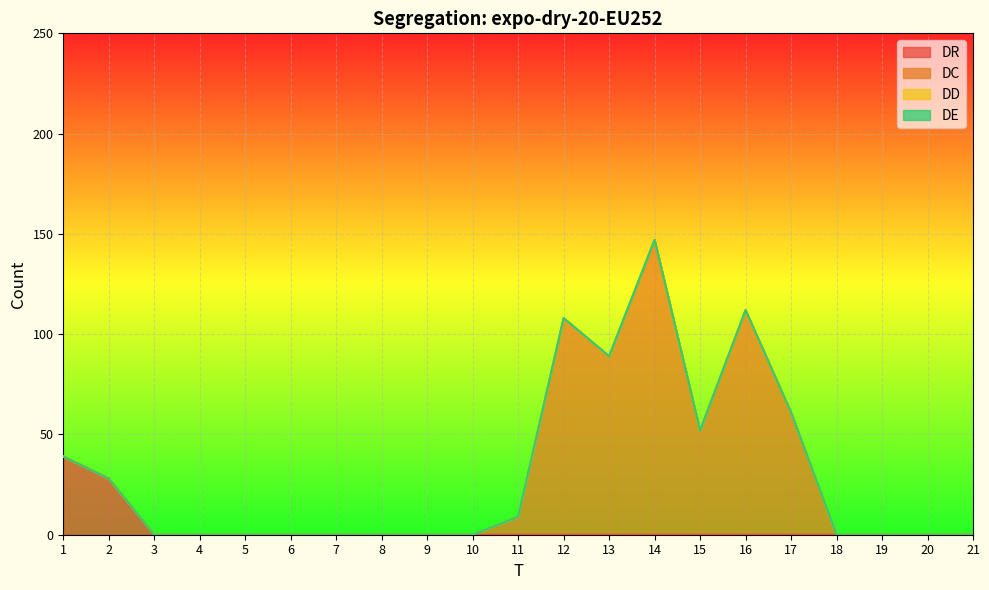

Is the value of DC at 9 greater than the value of DR at 9?

No